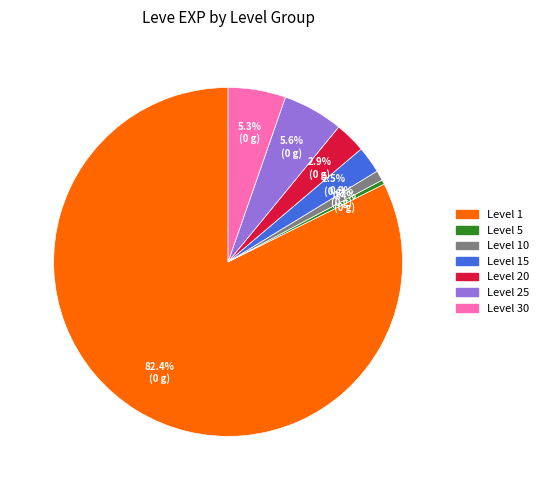

Is there a majority slice in this chart?

Yes